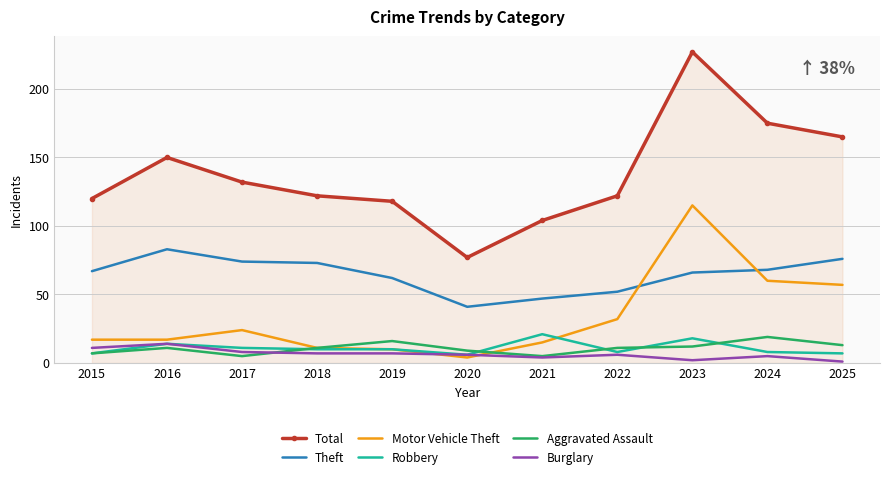

What are all the series names shown in the legend?

Total, Theft, Motor Vehicle Theft, Robbery, Aggravated Assault, Burglary